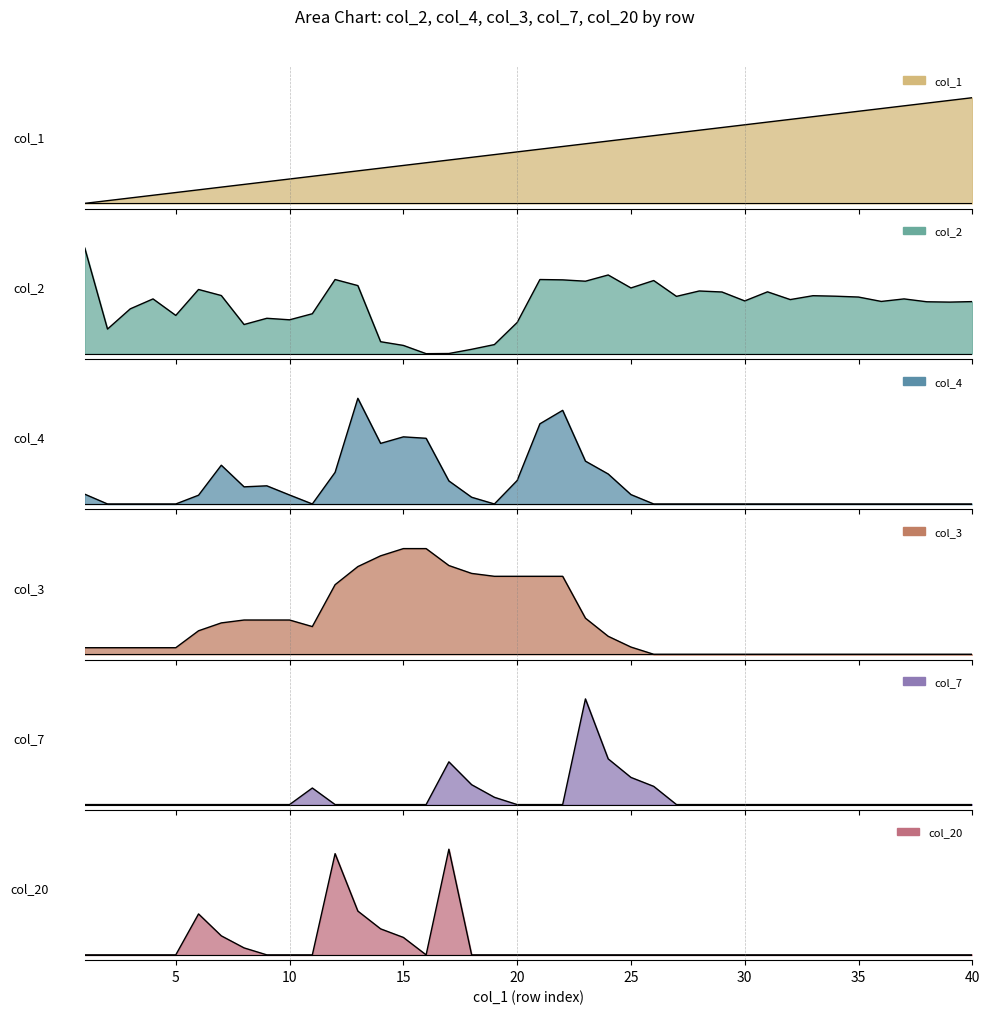

How many lines are shown in the chart?

6